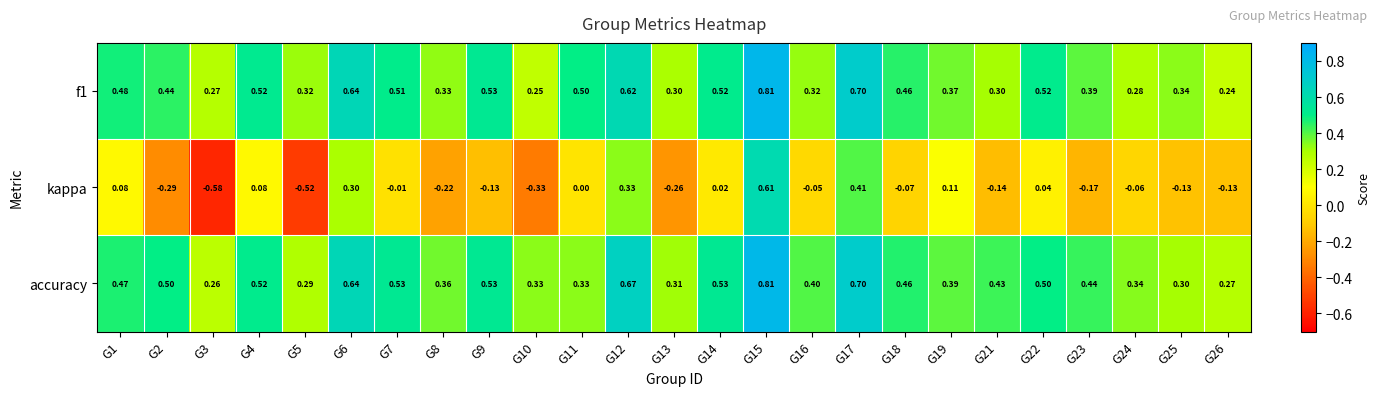

Between G3 and G12, which series saw the biggest shift?

kappa